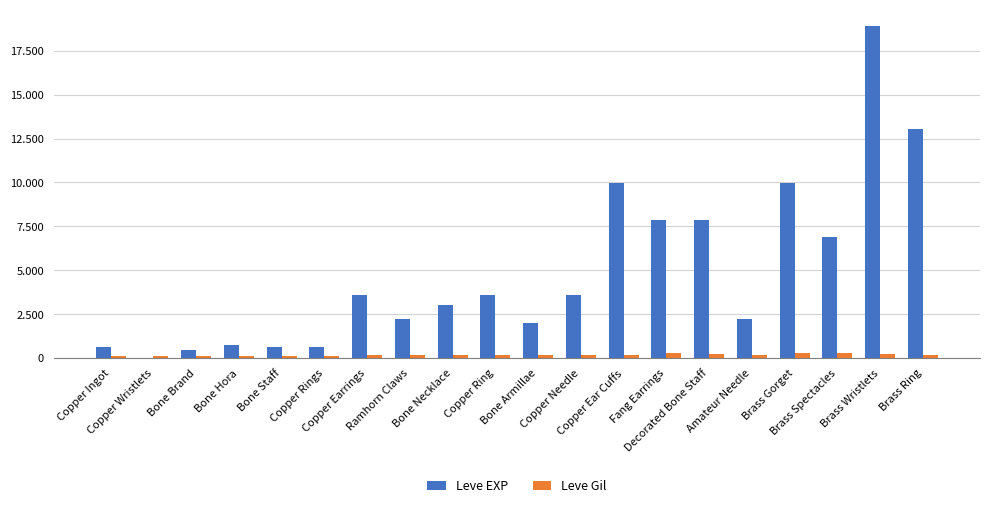

What are all the series names shown in the legend?

Leve EXP, Leve Gil